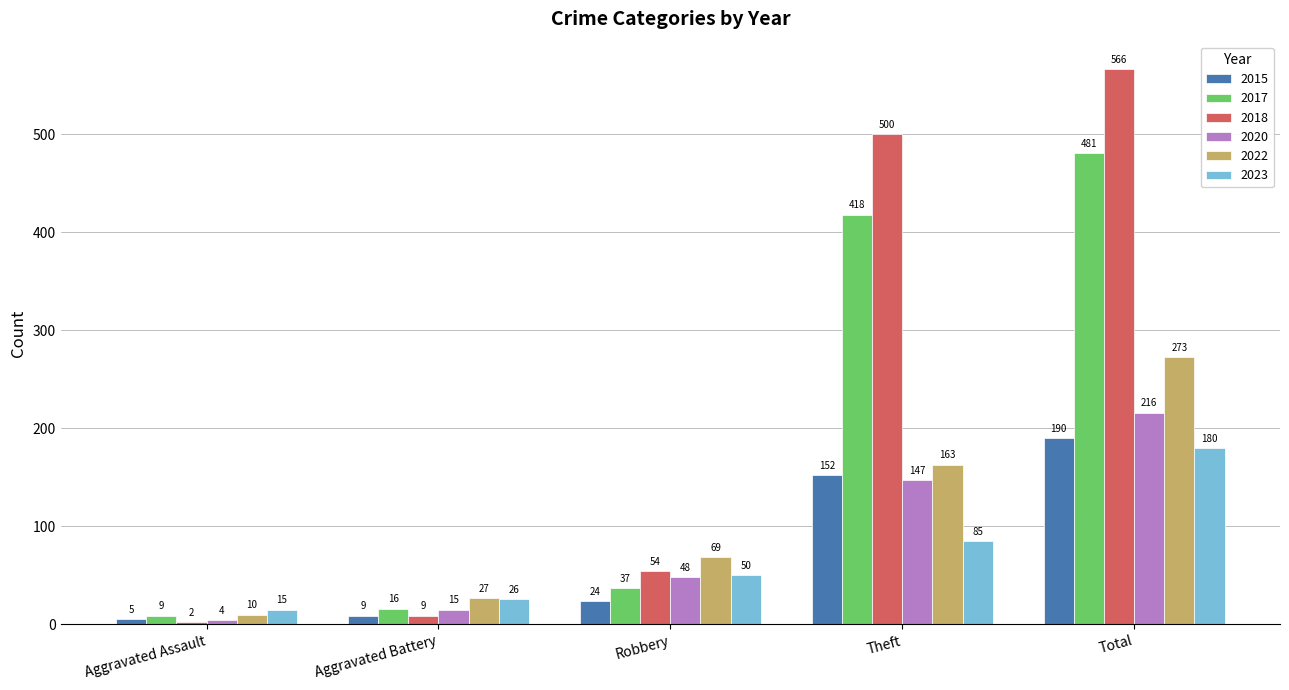

Reading left to right, extract all data points from this chart.

2015: 5	9	24	152	190
2017: 9	16	37	418	481
2018: 2	9	54	500	566
2020: 4	15	48	147	216
2022: 10	27	69	163	273
2023: 15	26	50	85	180